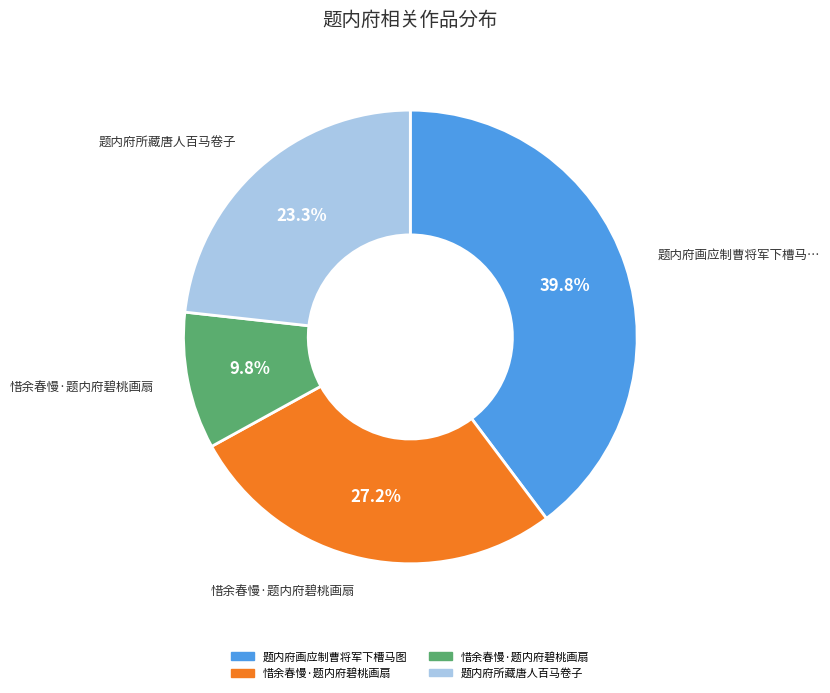

Is there any slice that represents more than half of the pie?

No